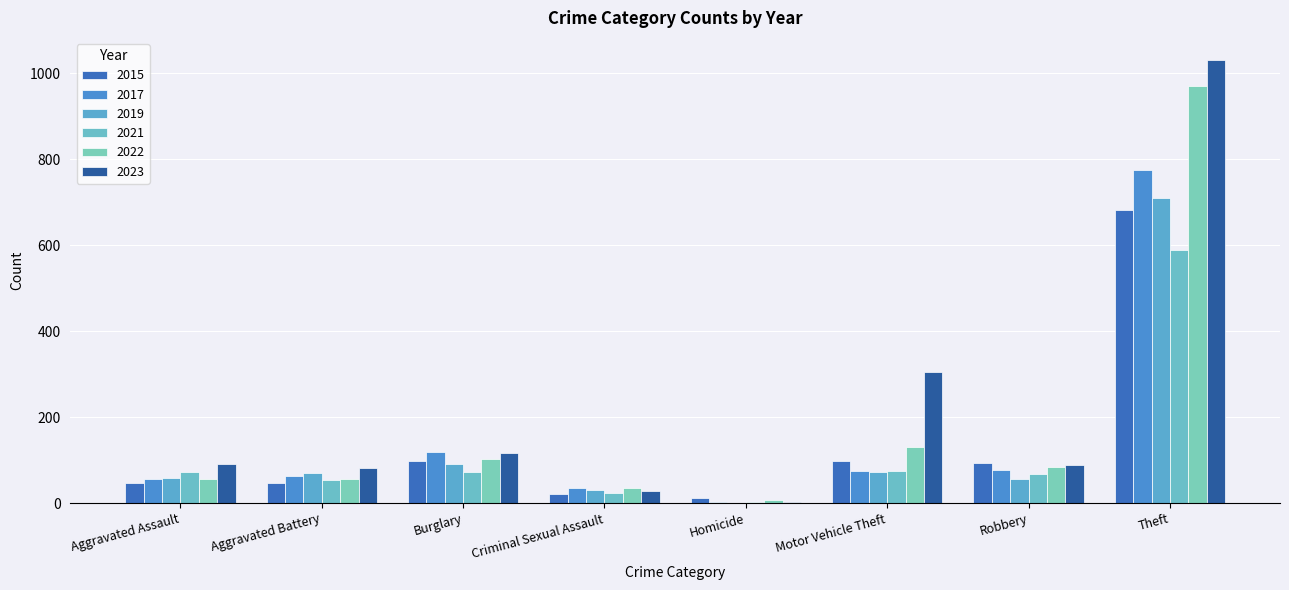

Where does the 2017 series first go above 75?

Burglary